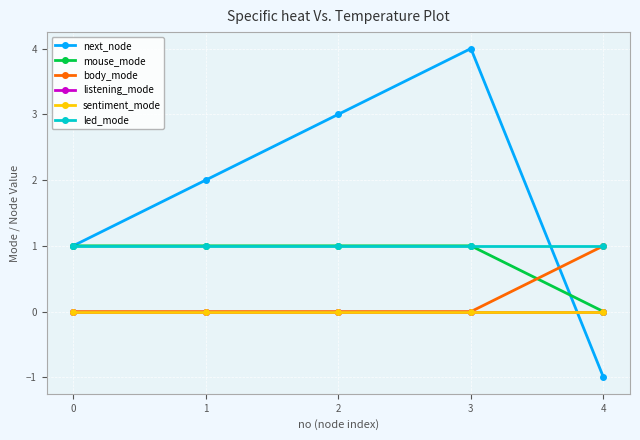

Does the chart have visible grid lines?

Yes